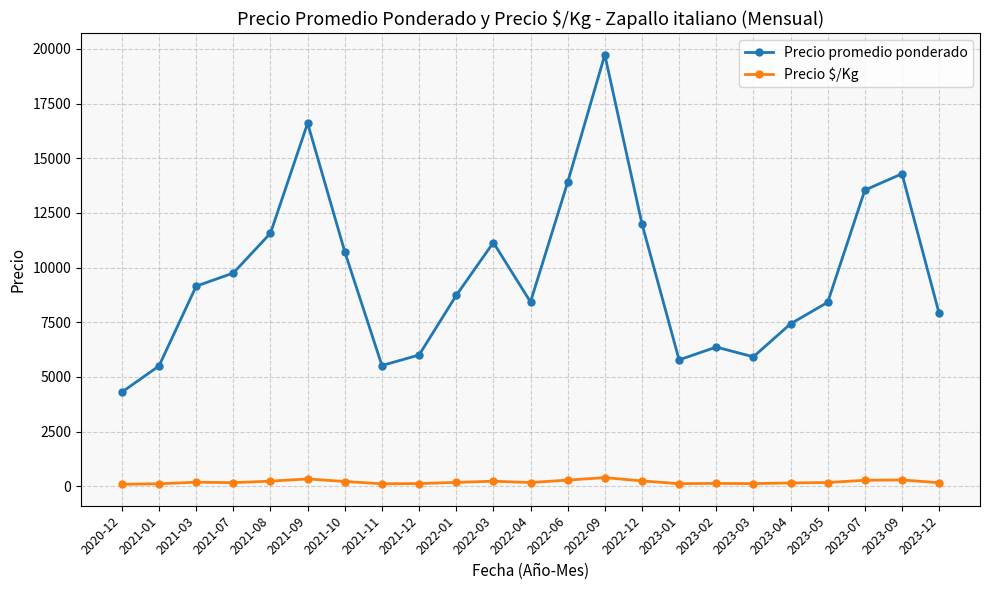

Rank the series at 2021-09 from highest to lowest value.

Precio promedio ponderado, Precio $/Kg